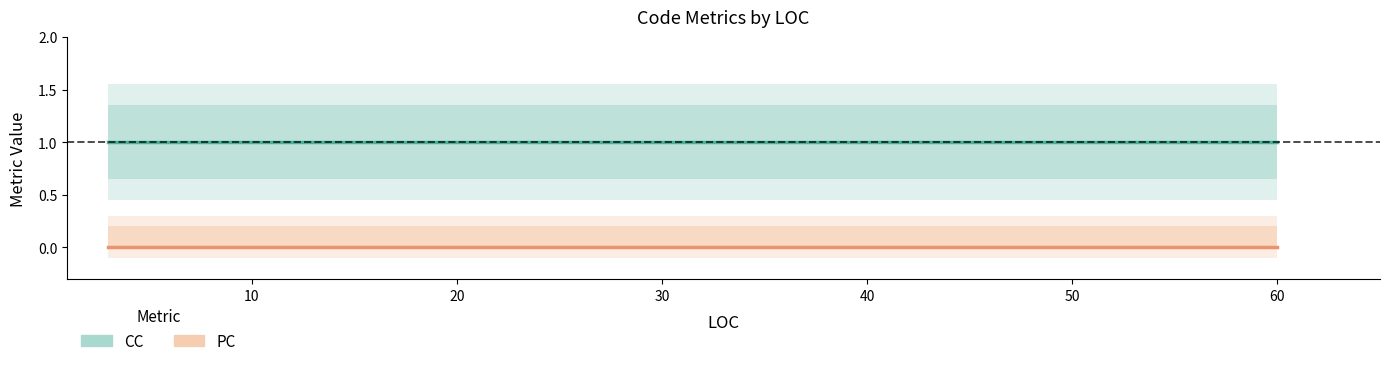

Reading left to right, extract all data points from this chart.

CC: 1	1	1	1	1
PC: 0	0	0	0	0